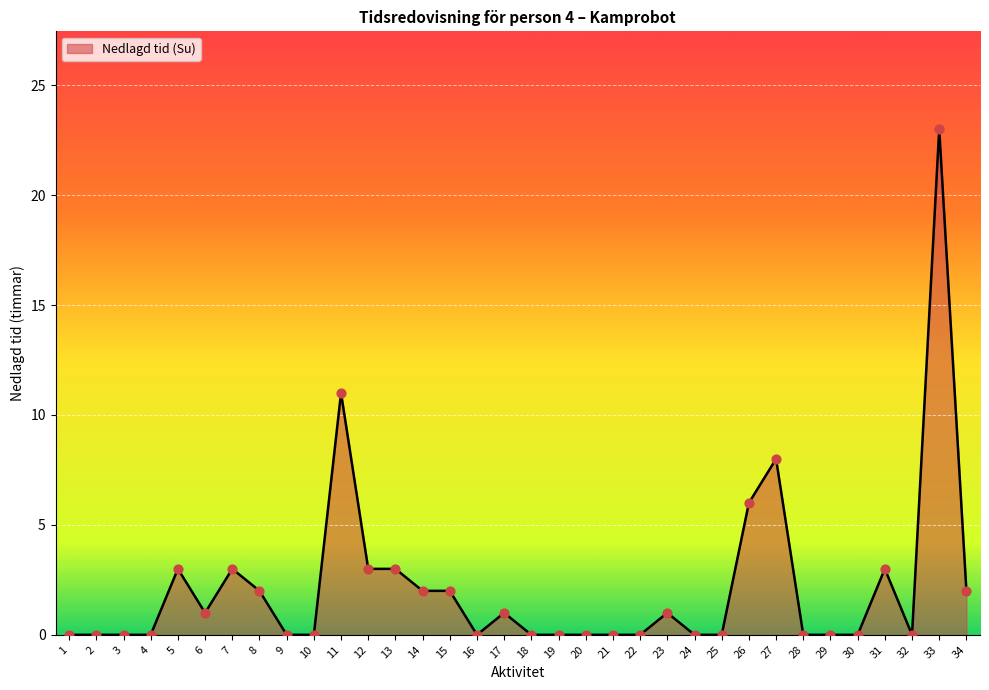

What is the change in value from 12 to 30?

-3